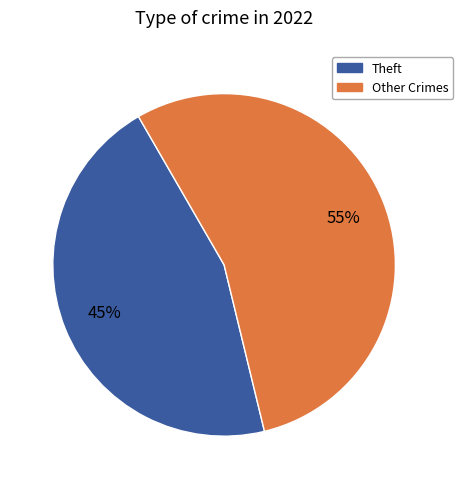

Do Theft and Other Crimes together represent more than half of the pie?

Yes